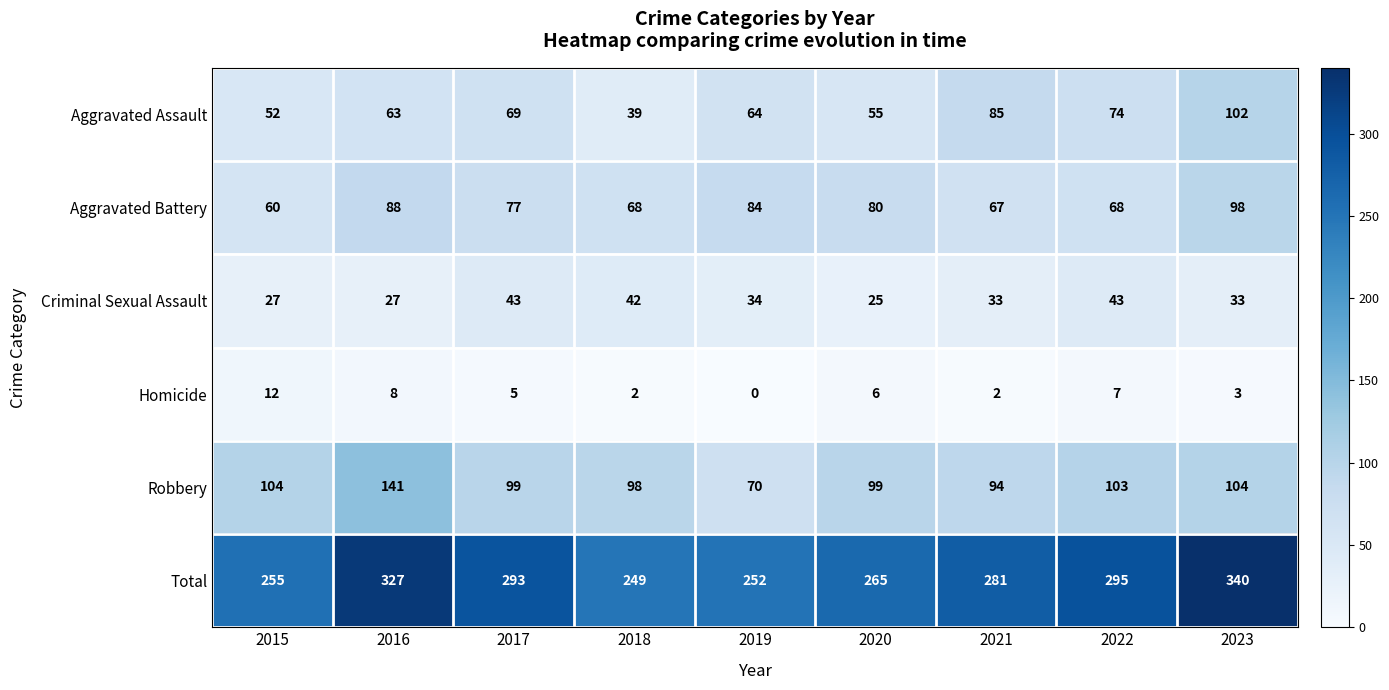

What is the difference between the second highest and second lowest values in the Aggravated Battery series?

21